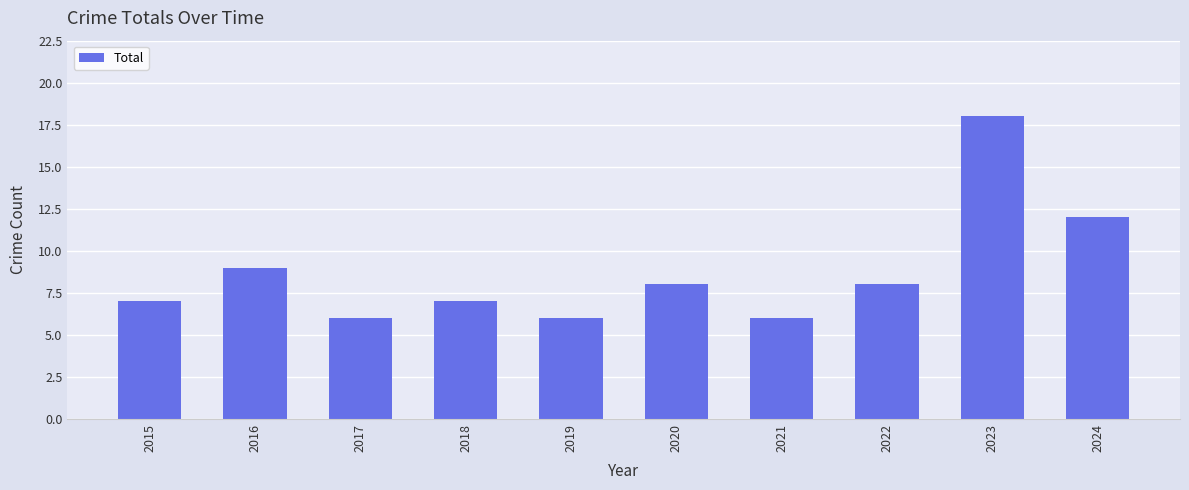

Reading left to right, extract all data points from this chart.

2015=7	2016=9	2017=6	2018=7	2019=6	2020=8	2021=6	2022=8	2023=18	2024=12